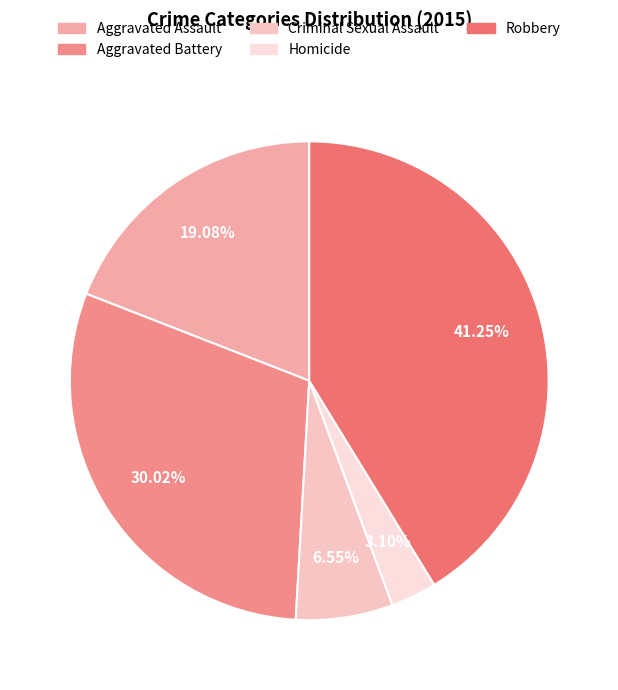

What is the total percentage of Homicide and Aggravated Battery?

33.1%